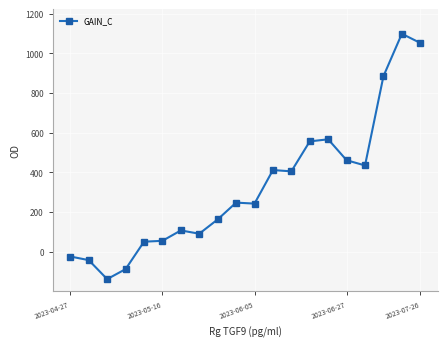

What is the value of the 8th point from the left?

91.2